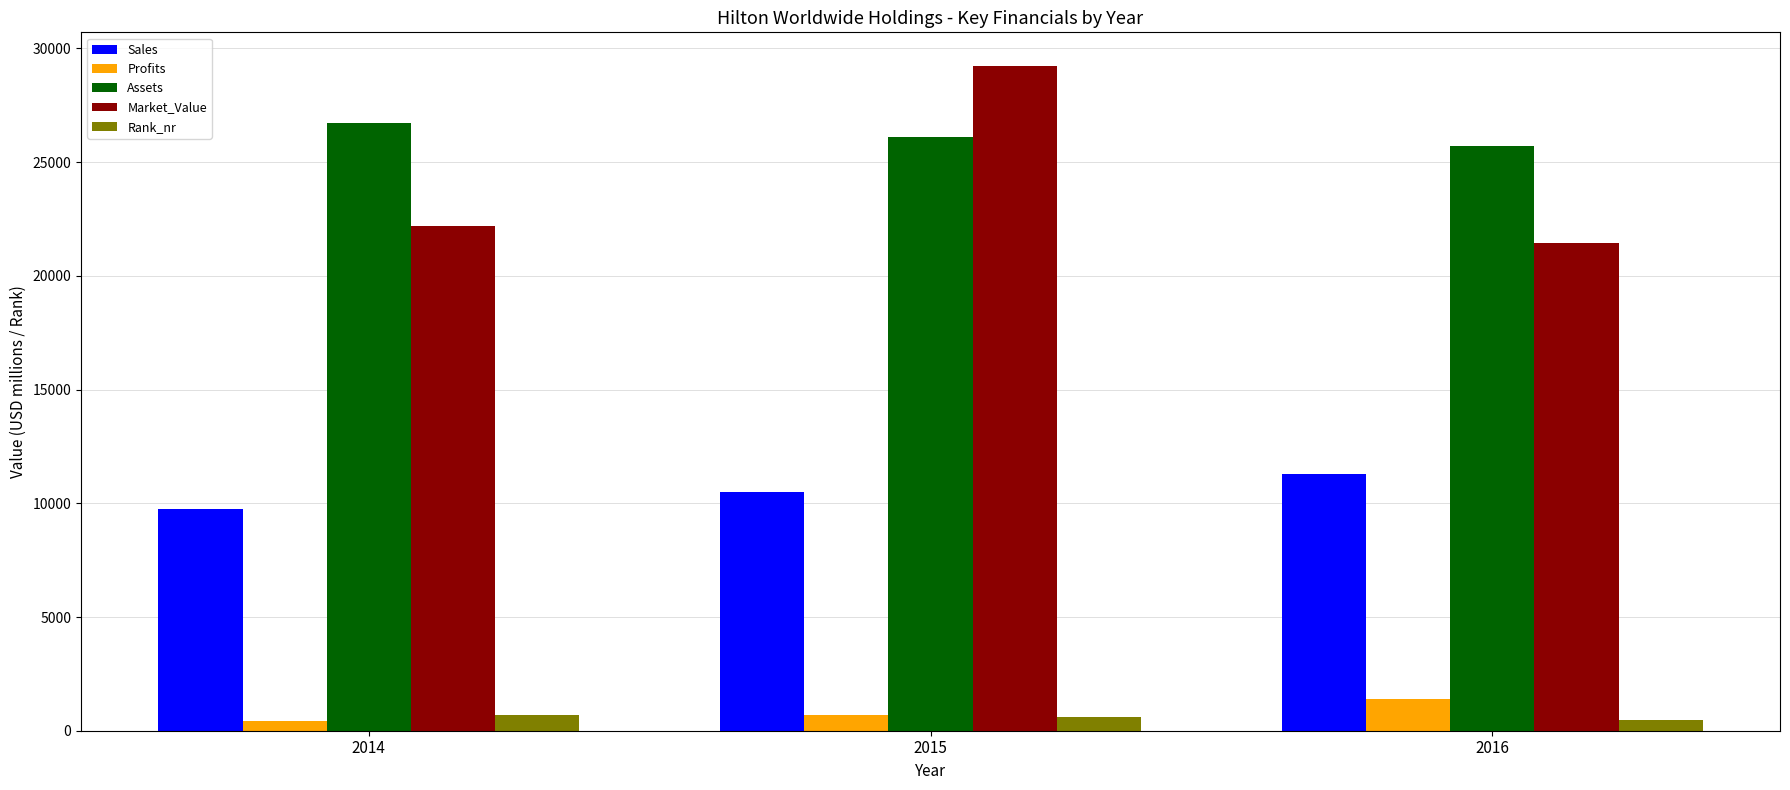

What is the highest value of the Assets series?

26729